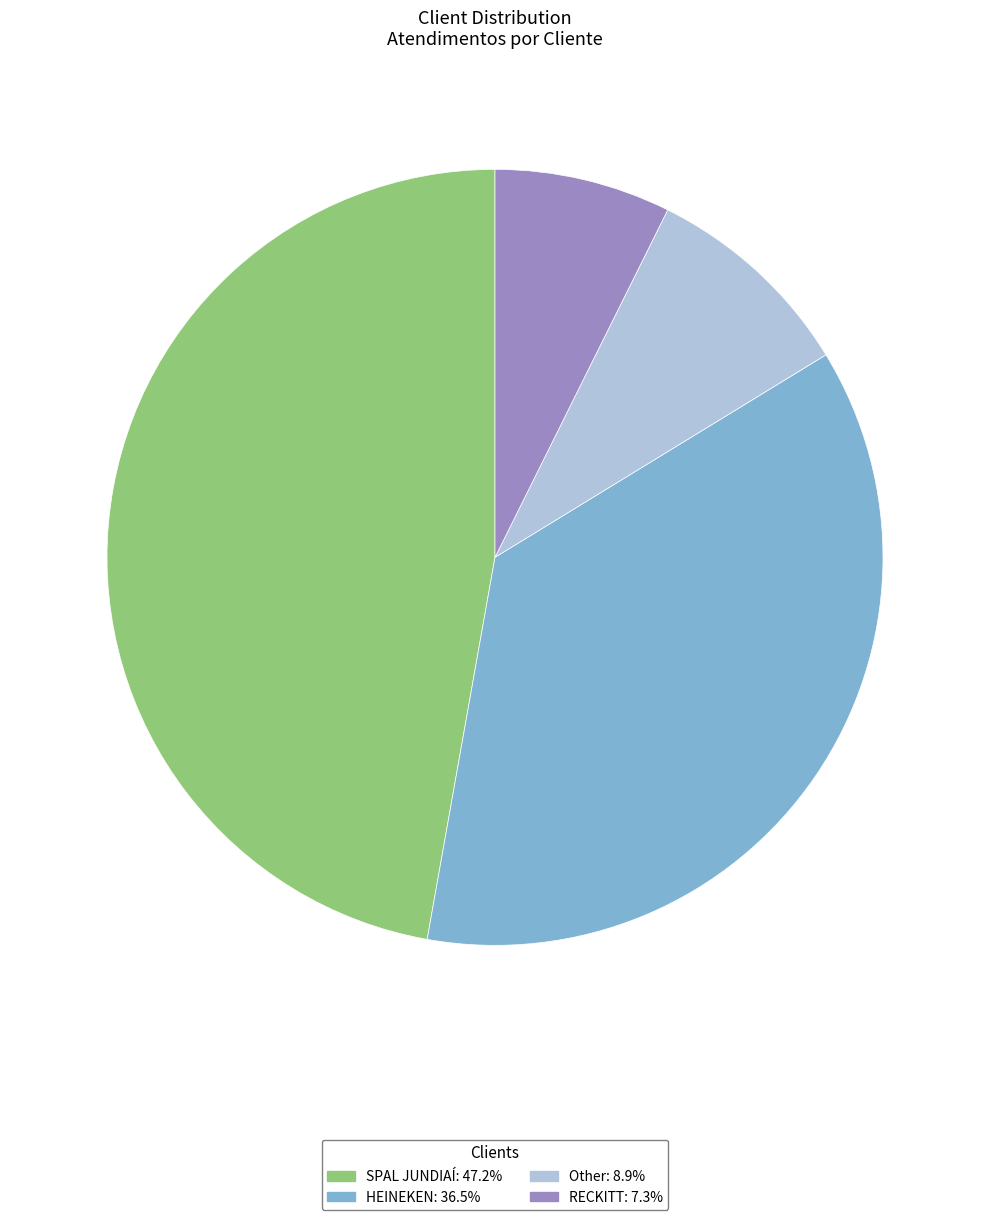

Does any single category account for the majority?

No